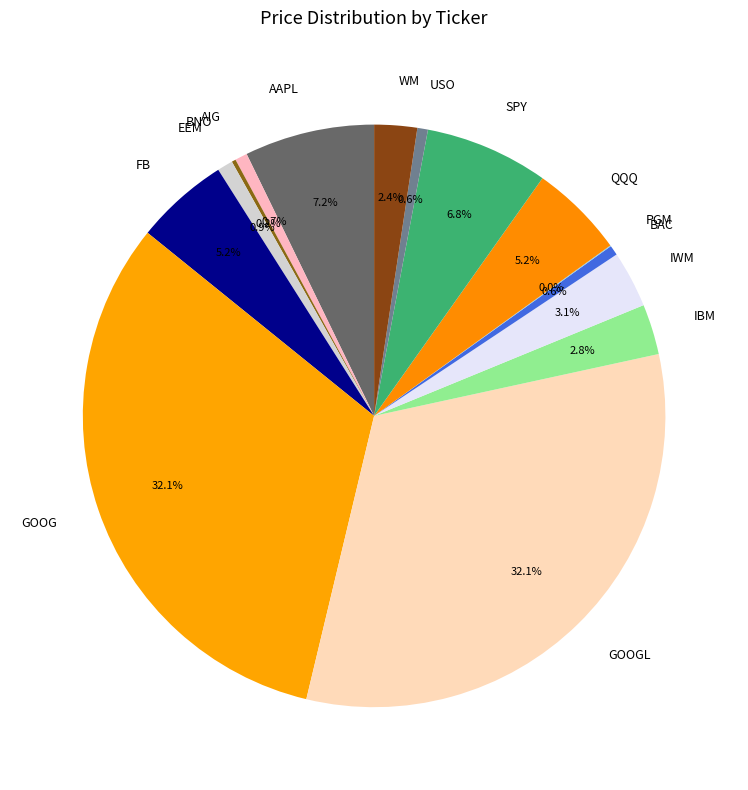

Is there a majority slice in this chart?

No